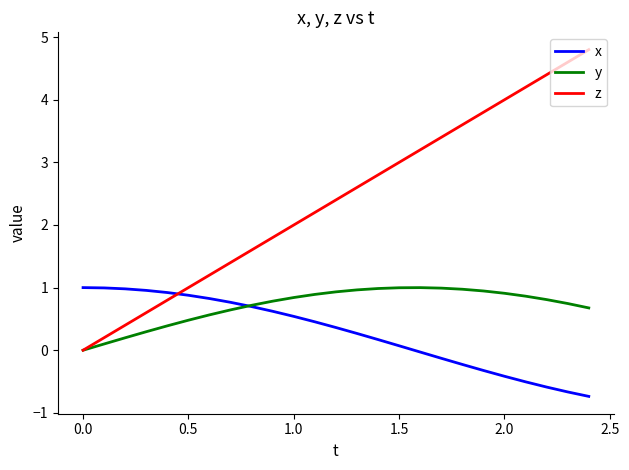

Which series has the largest total across all categories?

z